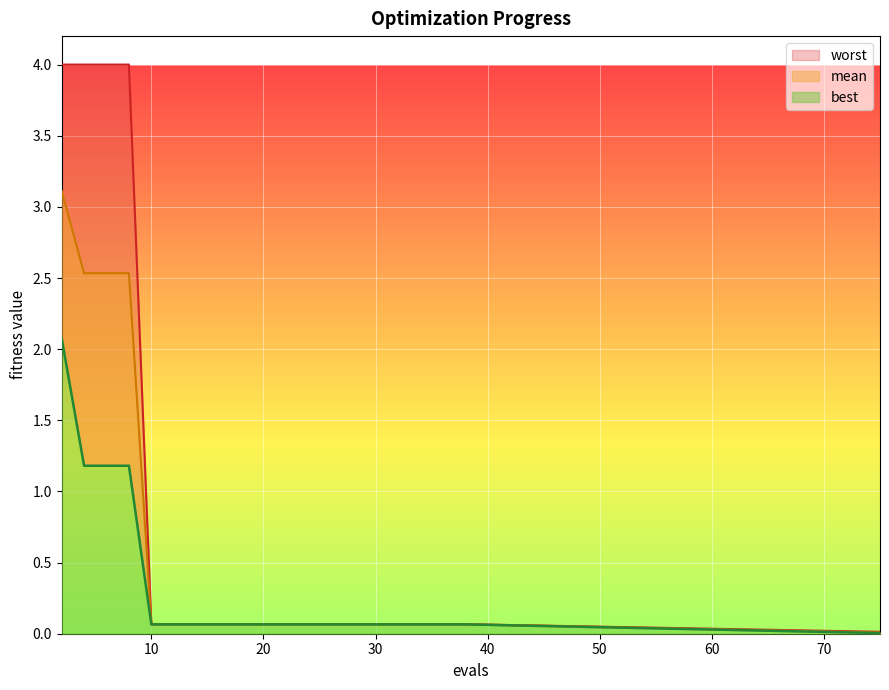

What is the highest value of the worst series?

4.0